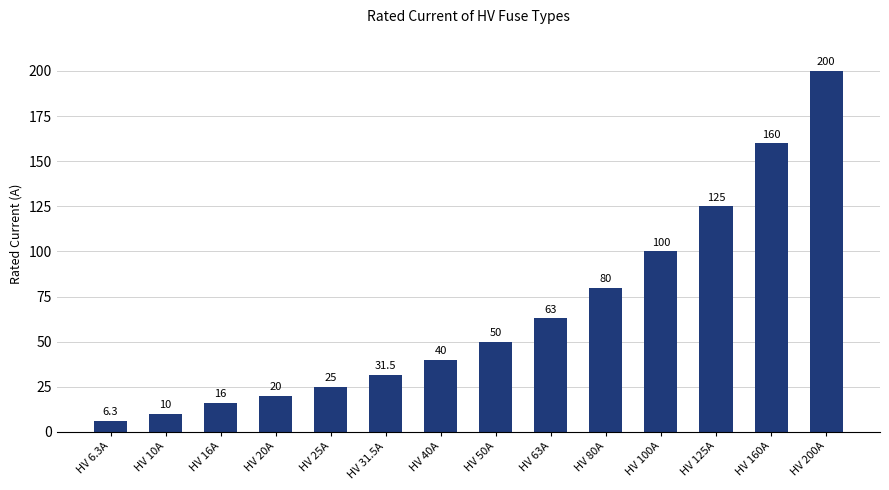

Reading right to left, extract all data points from this chart.

200.0	160.0	125.0	100.0	80.0	63.0	50.0	40.0	31.5	25.0	20.0	16.0	10.0	6.3